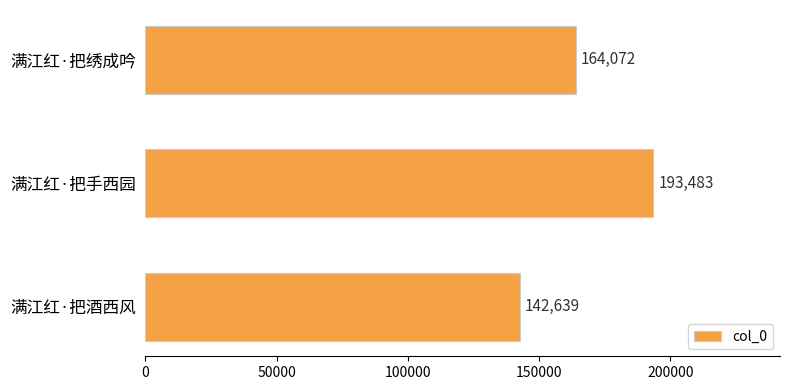

What is the difference between the second highest and minimum values?

21433